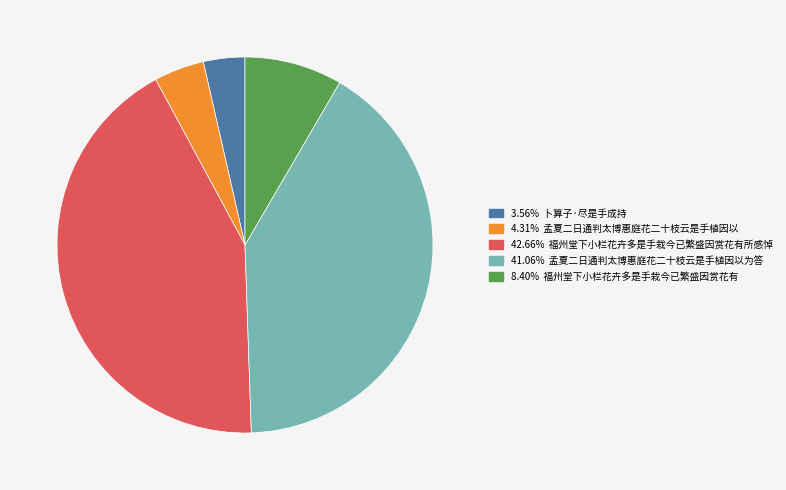

Does any single category account for the majority?

No